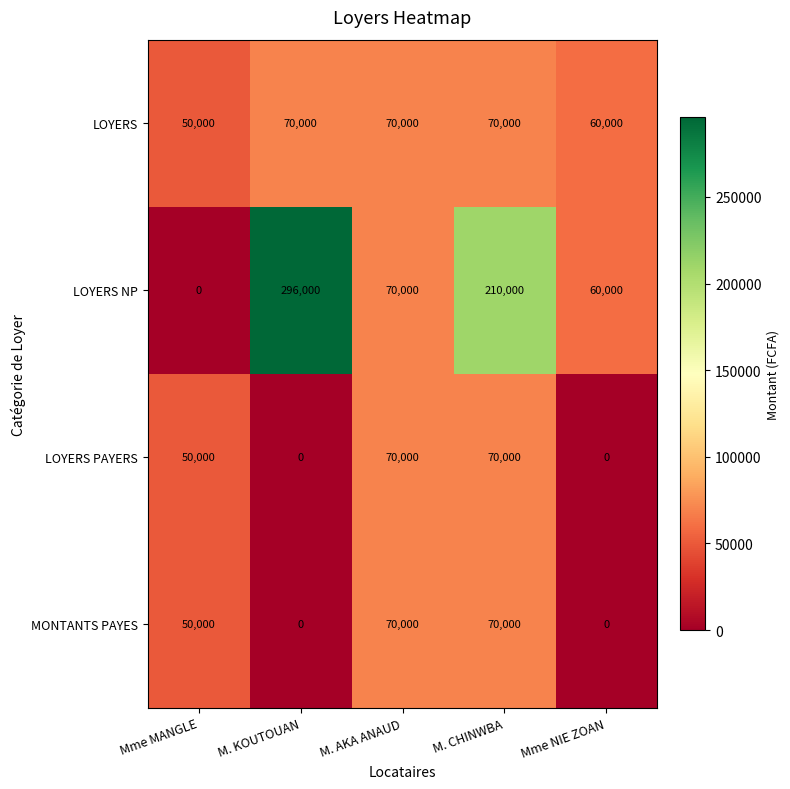

How many distinct data groups are displayed?

4